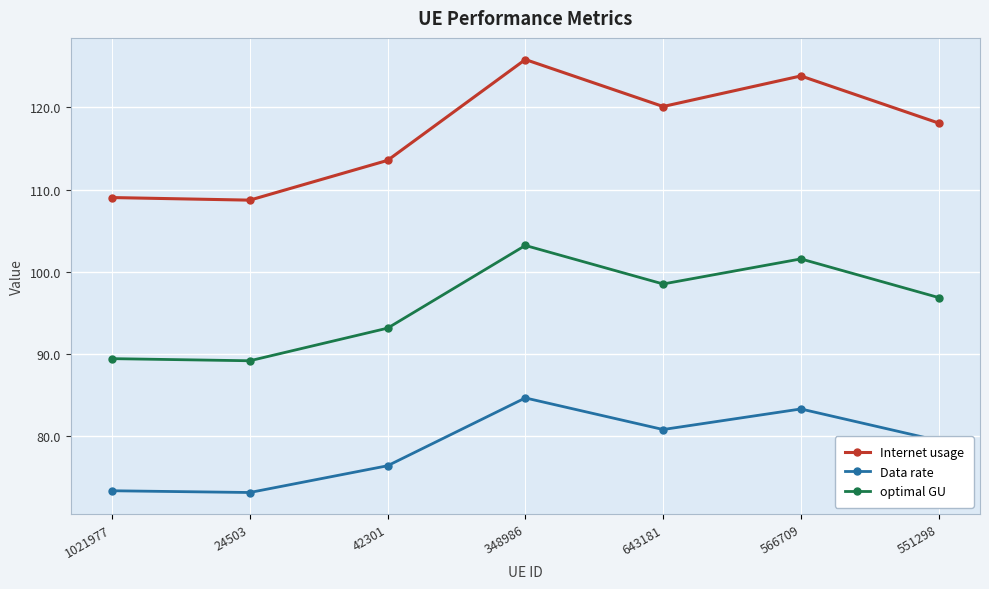

What is the label of the 4th point from the left?

348986